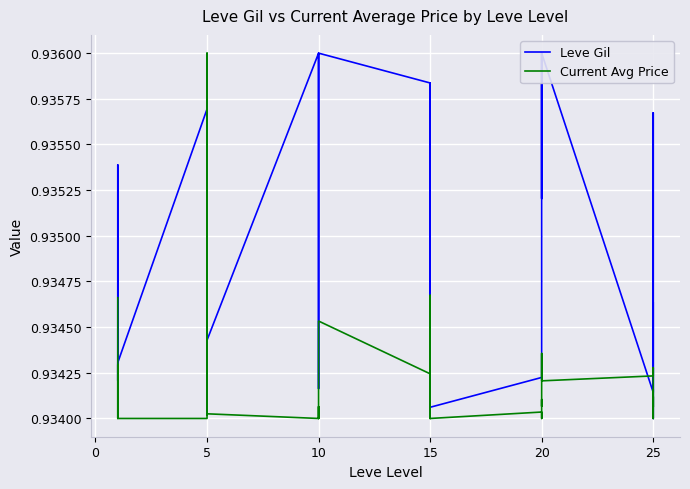

What is the total value across all series at 5?

1.9